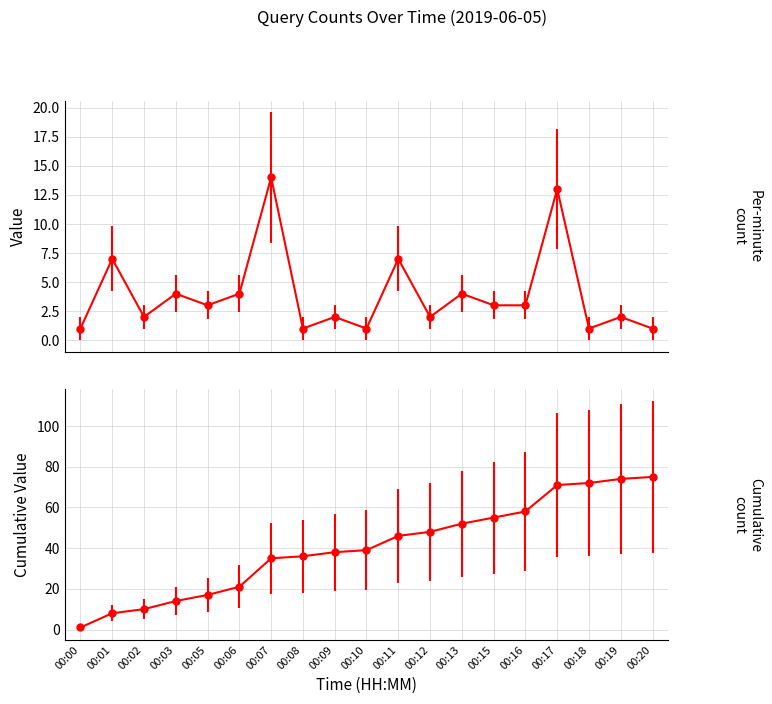

Reading left to right, transcribe all the data shown in this chart.

00:00=1	00:01=7	00:02=2	00:03=4	00:05=3	00:06=4	00:07=14	00:08=1	00:09=2	00:10=1	00:11=7	00:12=2	00:13=4	00:15=3	00:16=3	00:17=13	00:18=1	00:19=2	00:20=1